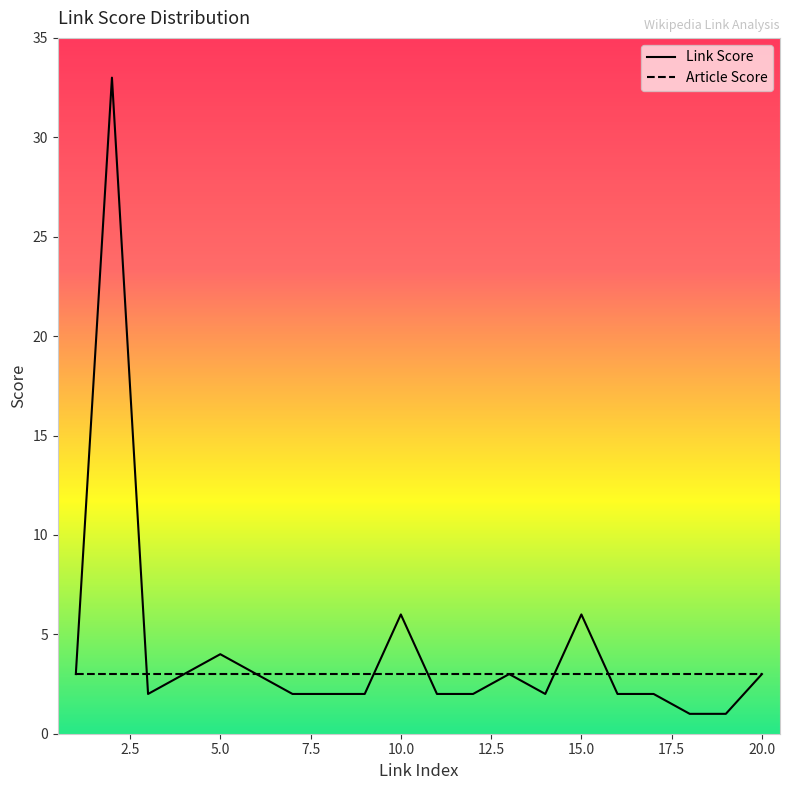

What is the maximum value for Article Score?

3